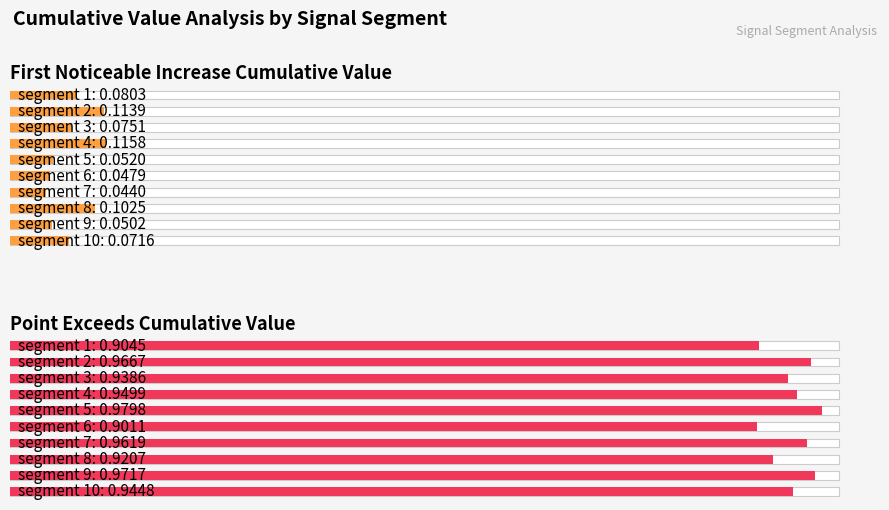

Reading left to right, list all the values displayed in this chart.

First Noticeable Increase Cumulative Value: 0.1	0.1	0.1	0.1	0.1	0.0	0.0	0.1	0.1	0.1
Point Exceeds Cumulative Value: 0.9	1.0	0.9	0.9	1.0	0.9	1.0	0.9	1.0	0.9